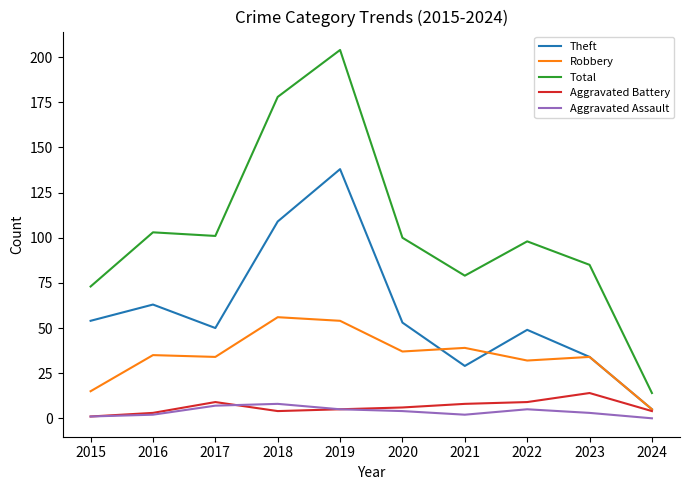

True or false: Theft has more than 0 interior local peaks.

True